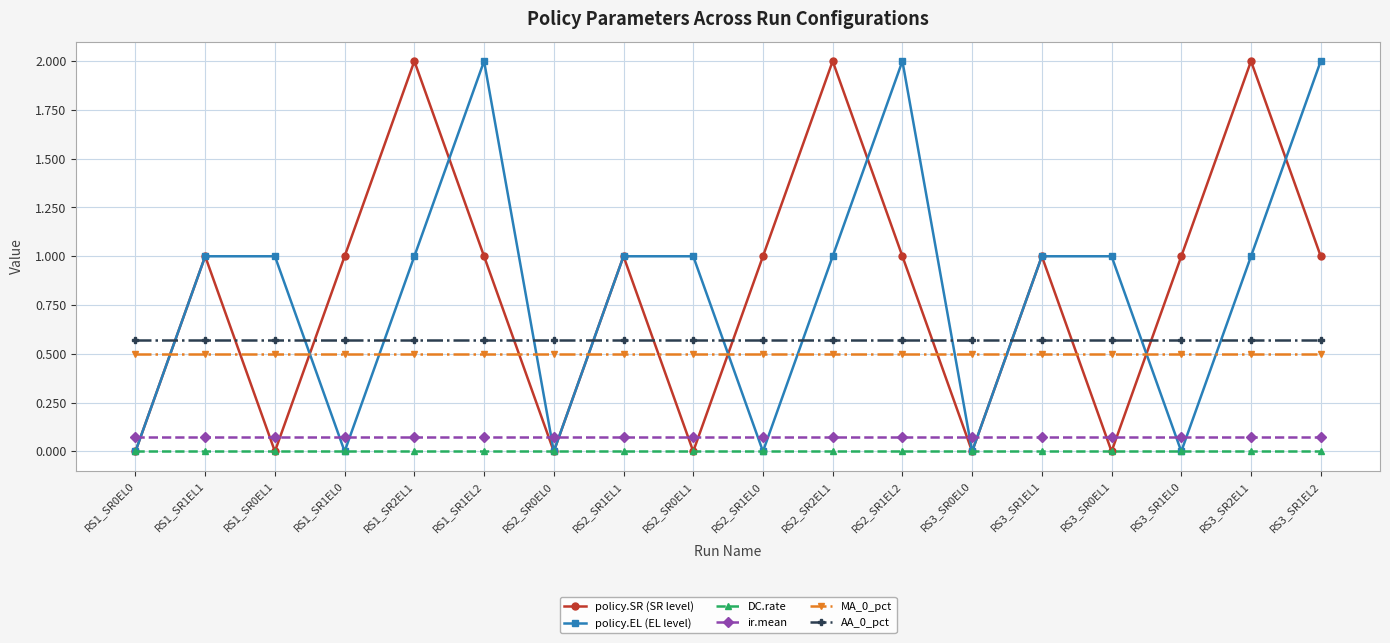

Is it true that DC.rate equals 0.0 at RS3_SR1EL1?

True